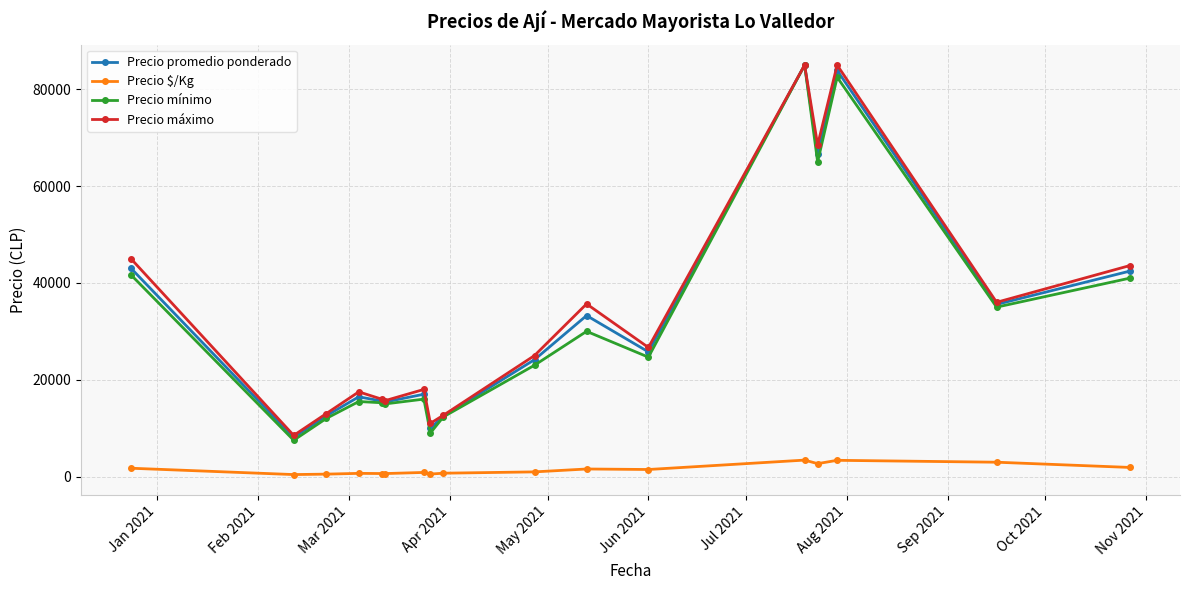

True or false: Precio $/Kg has more than 1 interior local peaks.

True